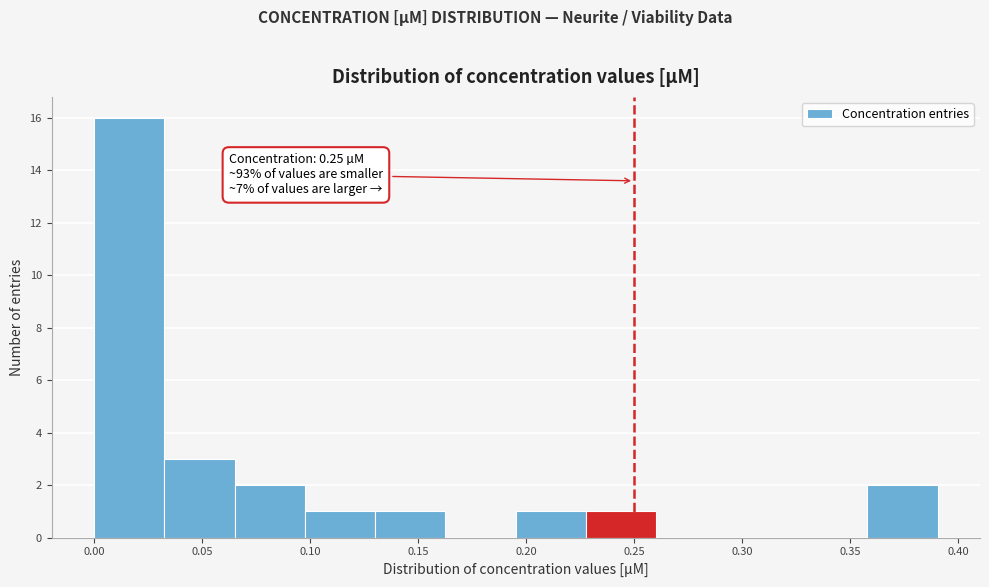

Which range on the x-axis has the tallest bar?

0.000 to 0.035